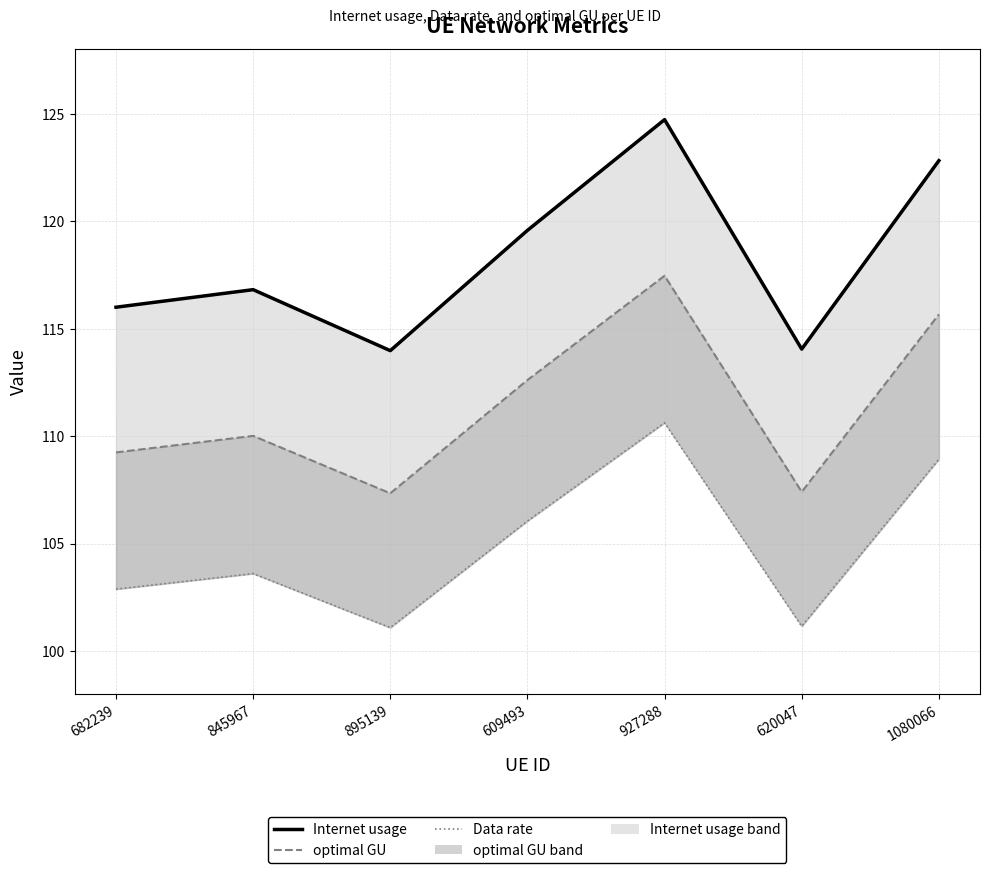

At which category does Data rate reach its first local valley?

895139